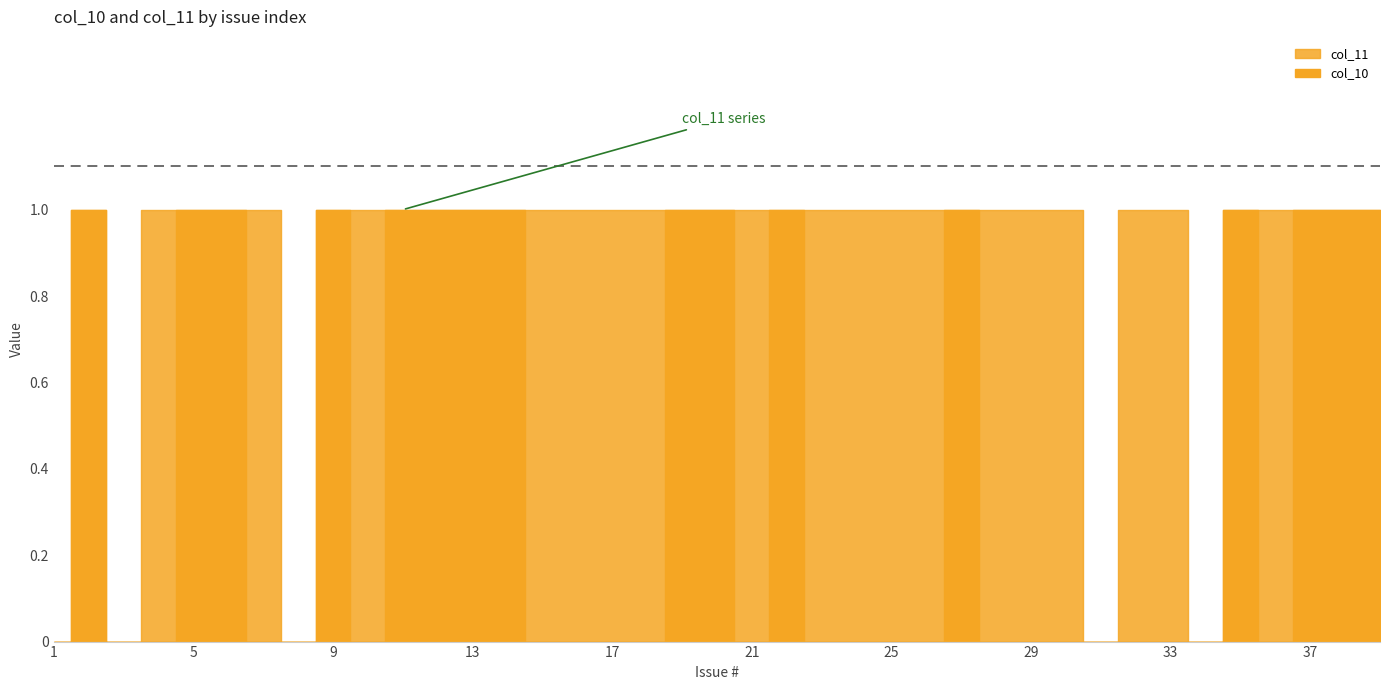

True or false: col_10 has more than 2 interior local peaks.

True